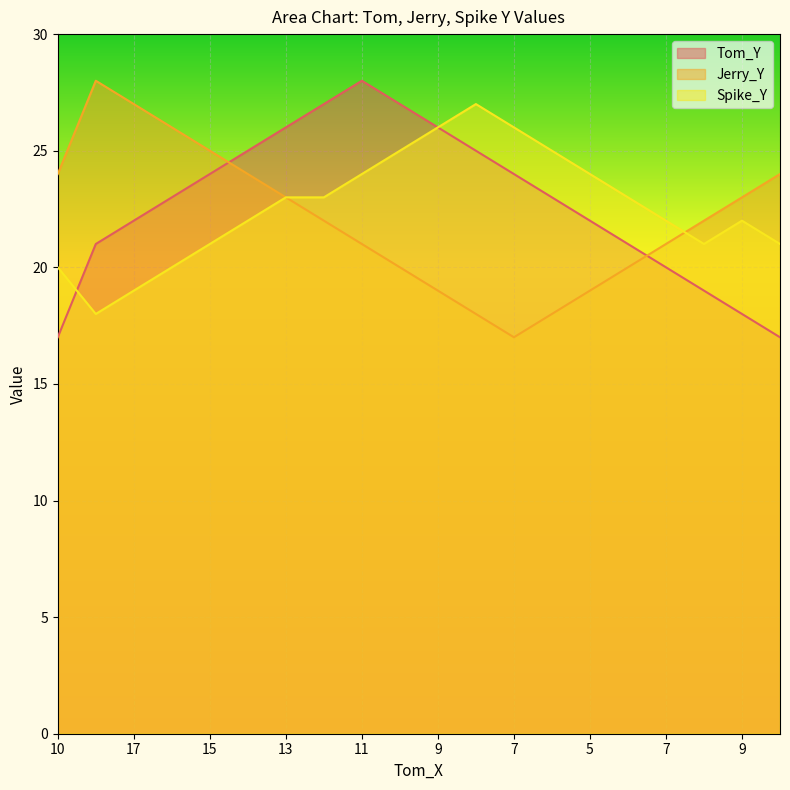

How many intersections are there between Tom_Y and Spike_Y?

1